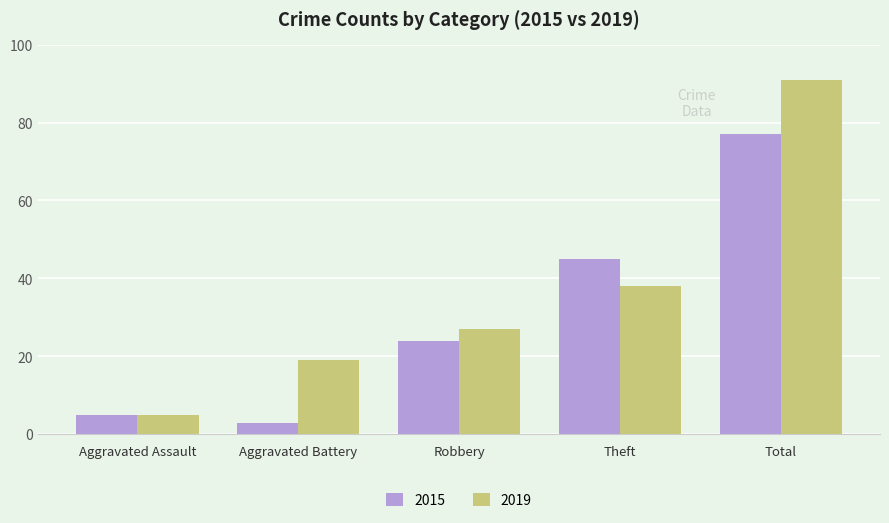

What is the minimum value shown in the chart?

3